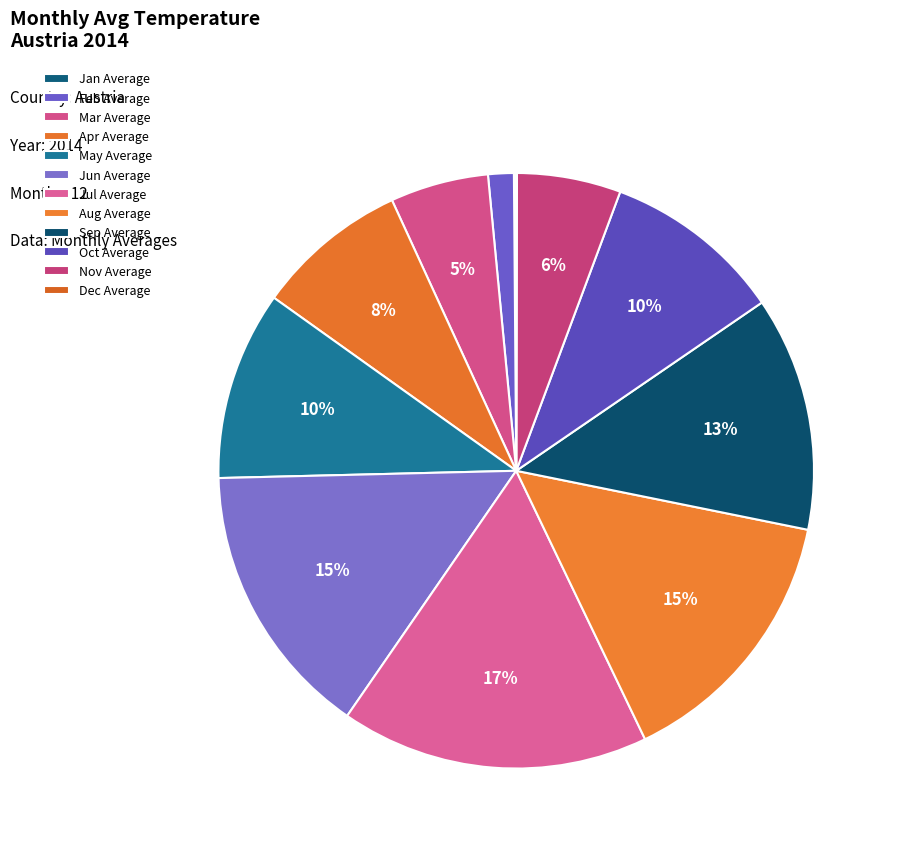

What is the total percentage of Jan Average and Dec Average?

0.2%